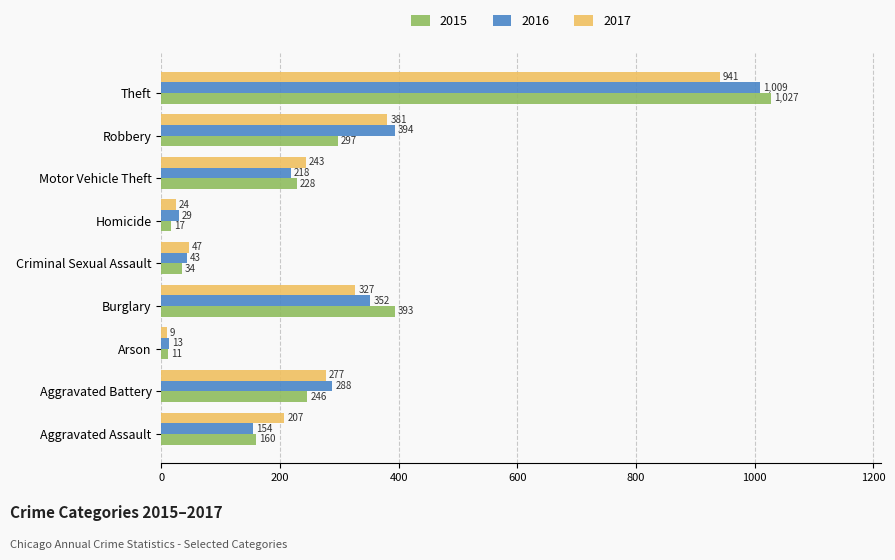

List the series in order of their overall mean, highest first.

2016, 2017, 2015